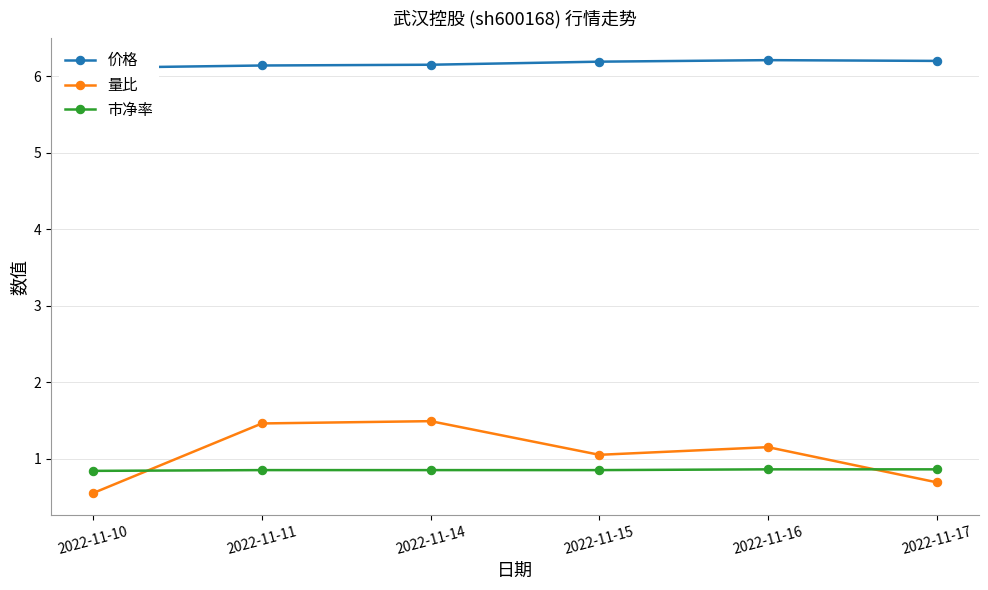

How many 市净率 values are between 0 and 1?

6